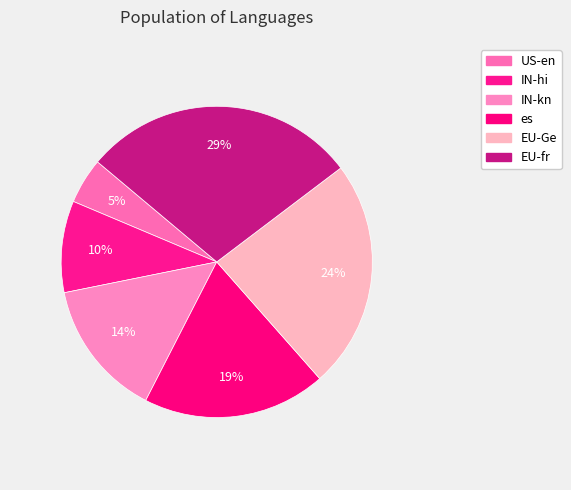

How many segments does this pie chart have?

6